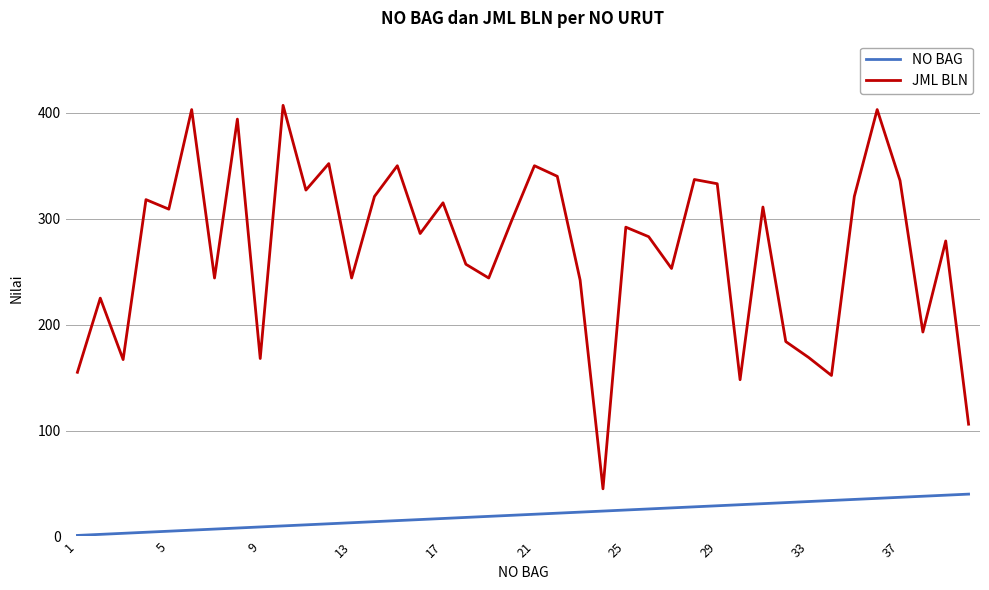

At how many categories does at least one series exceed 313?

16